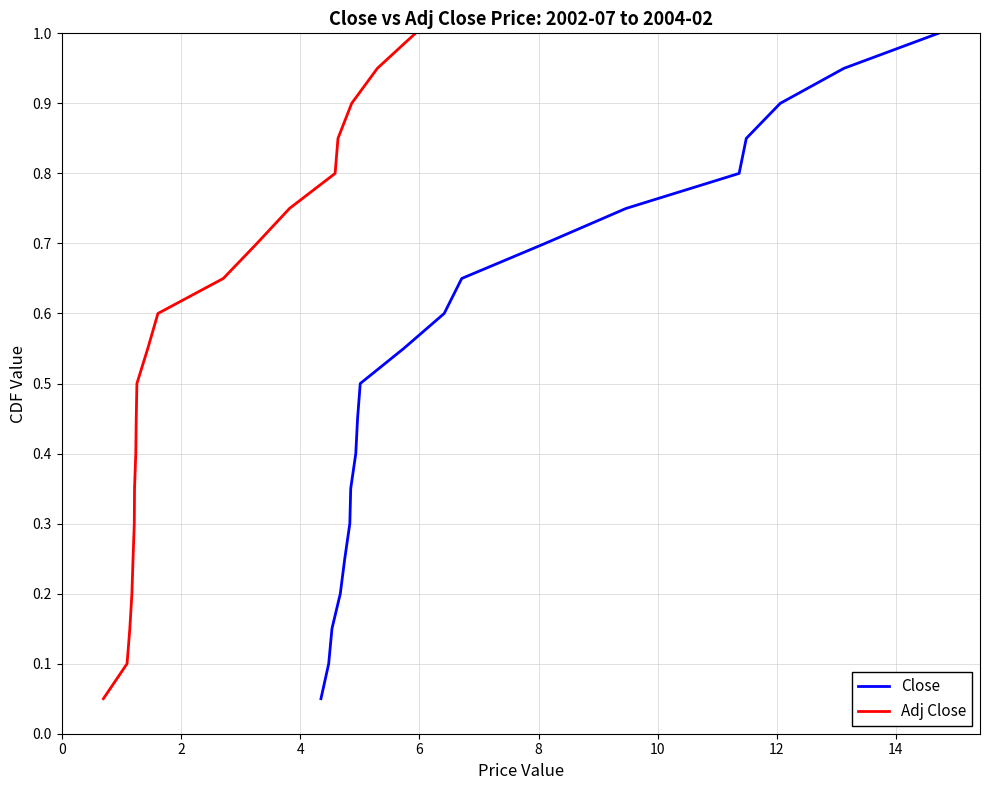

What is the highest value of the Close series?

1.0